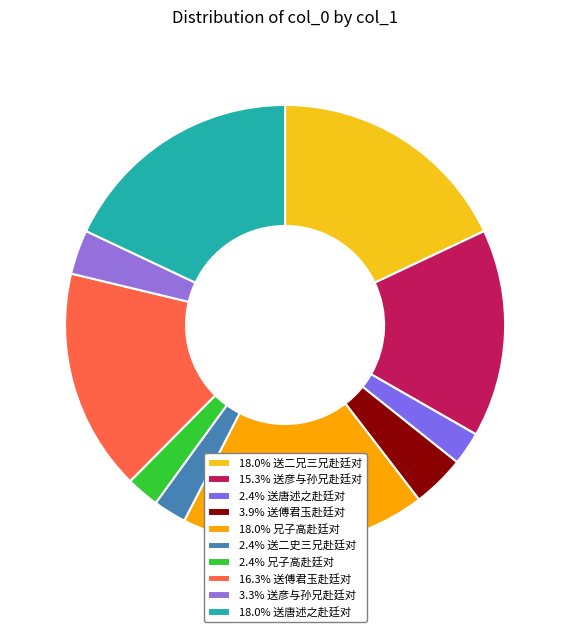

Is there a majority slice in this chart?

No